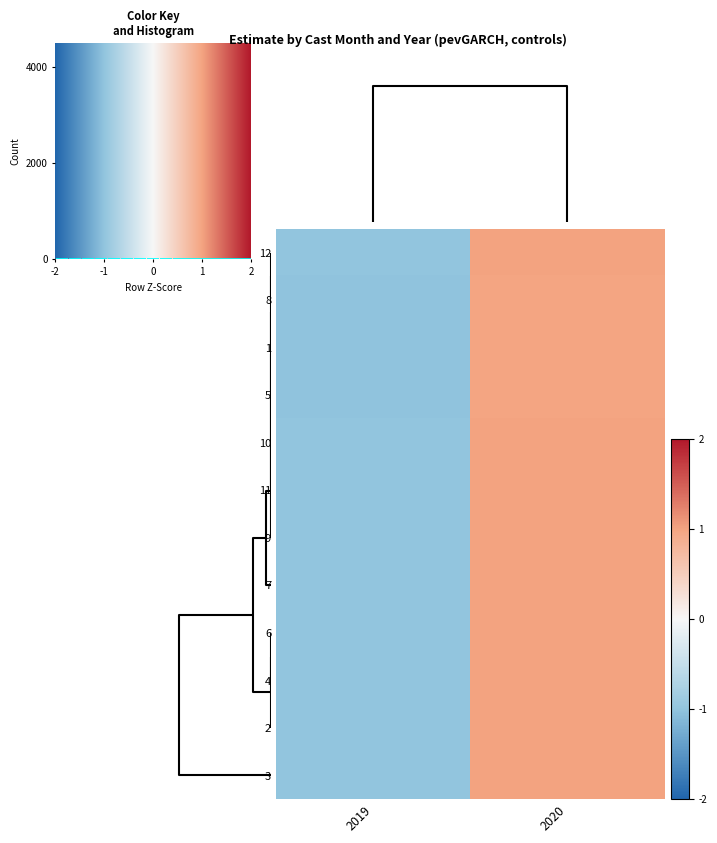

At how many categories does at least one series exceed 0?

1